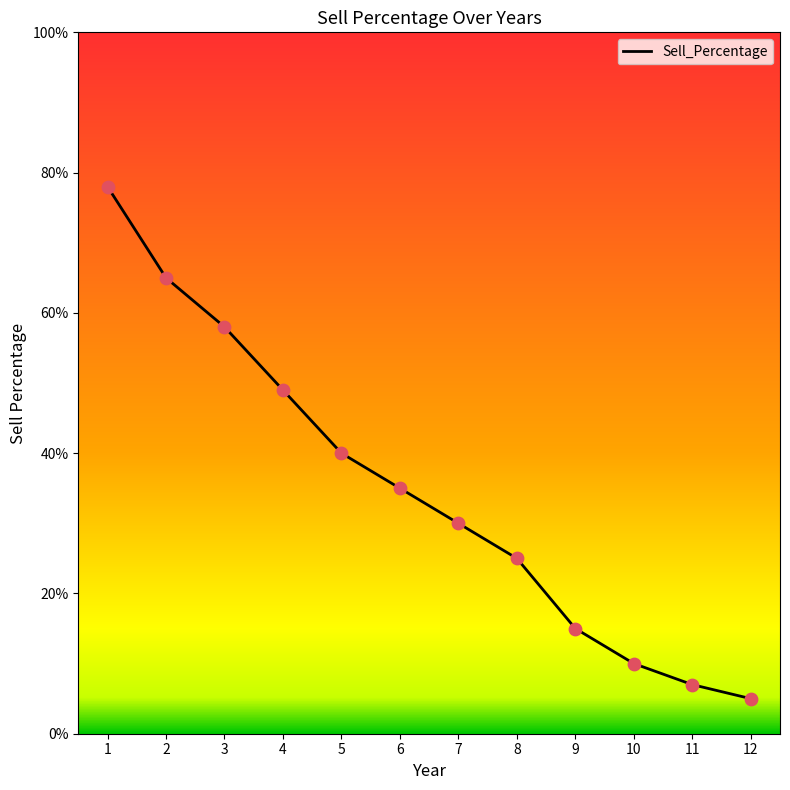

What is the change in value from 3 to 11?

-0.5